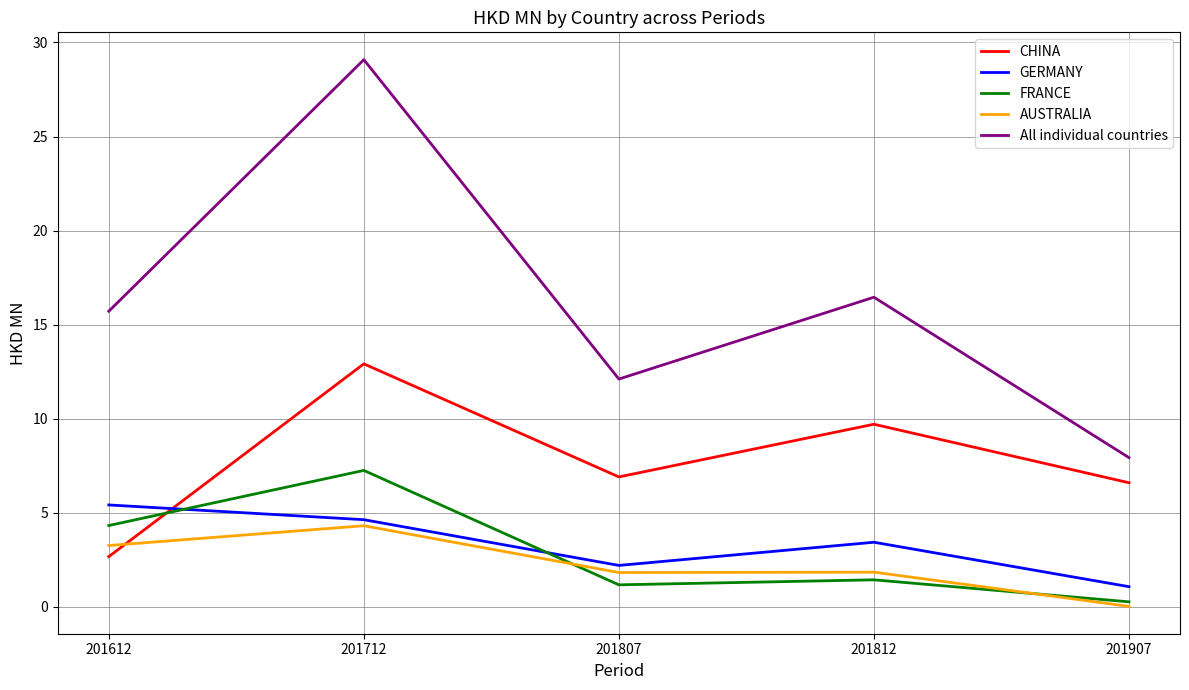

Is it true that AUSTRALIA equals 0.8 at 201807?

False